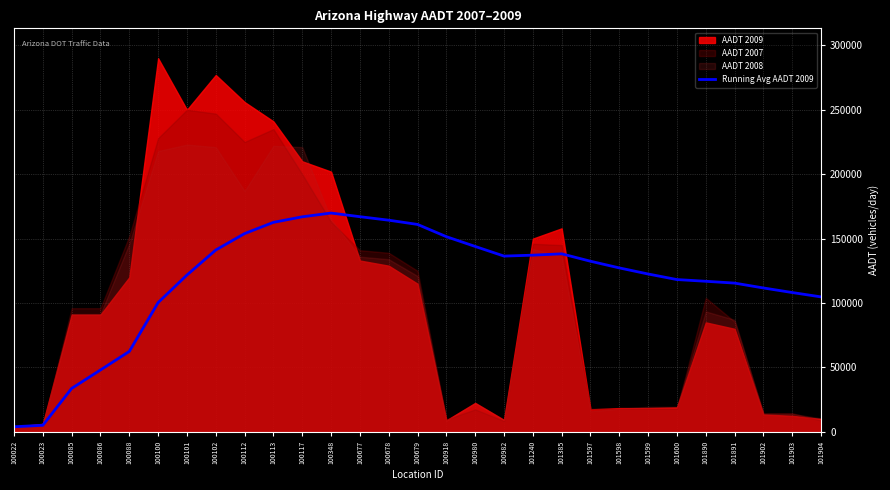

Read the value at 100023.

5150.0